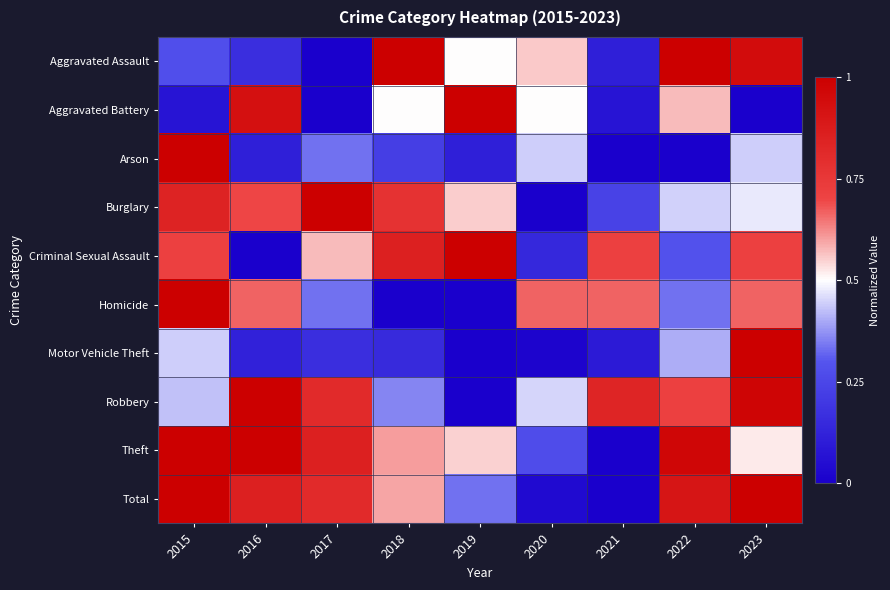

Reading left to right, what are all the values shown in this chart?

Aggravated Assault: 2015=0.3	2016=0.2	2017=0.0	2018=1.0	2019=0.5	2020=0.6	2021=0.1	2022=1.0	2023=0.9
Aggravated Battery: 2015=0.1	2016=0.9	2017=0.0	2018=0.5	2019=1.0	2020=0.5	2021=0.1	2022=0.6	2023=0.0
Arson: 2015=1.0	2016=0.1	2017=0.3	2018=0.2	2019=0.1	2020=0.4	2021=0.0	2022=0.0	2023=0.4
Burglary: 2015=0.8	2016=0.7	2017=1.0	2018=0.8	2019=0.6	2020=0.0	2021=0.2	2022=0.4	2023=0.5
Criminal Sexual Assault: 2015=0.7	2016=0.0	2017=0.6	2018=0.9	2019=1.0	2020=0.1	2021=0.7	2022=0.3	2023=0.7
Homicide: 2015=1.0	2016=0.7	2017=0.3	2018=0.0	2019=0.0	2020=0.7	2021=0.7	2022=0.3	2023=0.7
Motor Vehicle Theft: 2015=0.4	2016=0.1	2017=0.2	2018=0.2	2019=0.0	2020=0.0	2021=0.1	2022=0.4	2023=1.0
Robbery: 2015=0.4	2016=1.0	2017=0.8	2018=0.4	2019=0.0	2020=0.5	2021=0.8	2022=0.7	2023=1.0
Theft: 2015=1.0	2016=1.0	2017=0.9	2018=0.6	2019=0.5	2020=0.3	2021=0.0	2022=1.0	2023=0.5
Total: 2015=1.0	2016=0.9	2017=0.8	2018=0.6	2019=0.3	2020=0.0	2021=0.0	2022=0.9	2023=1.0